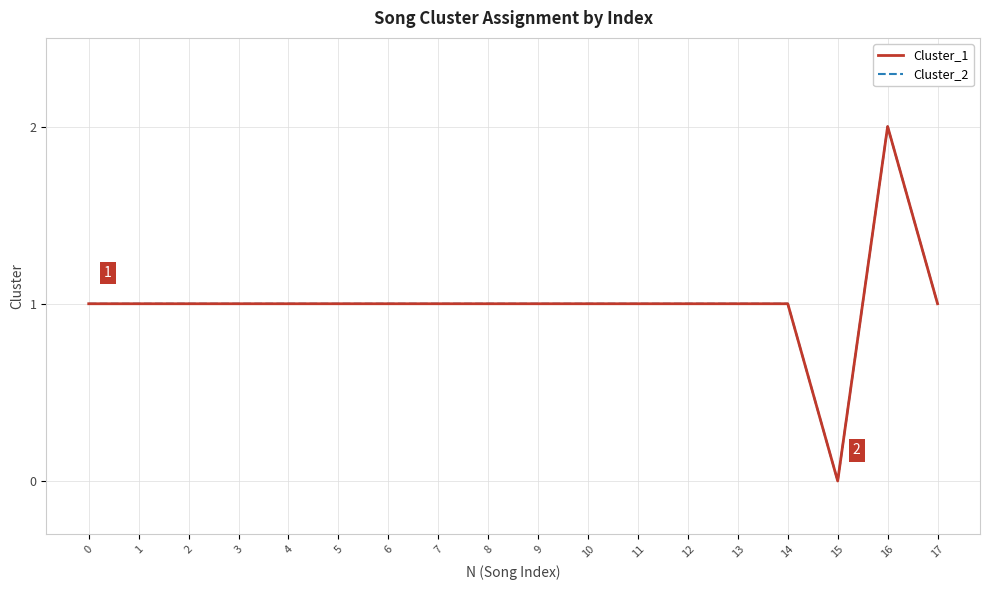

How many lines are shown in the chart?

2